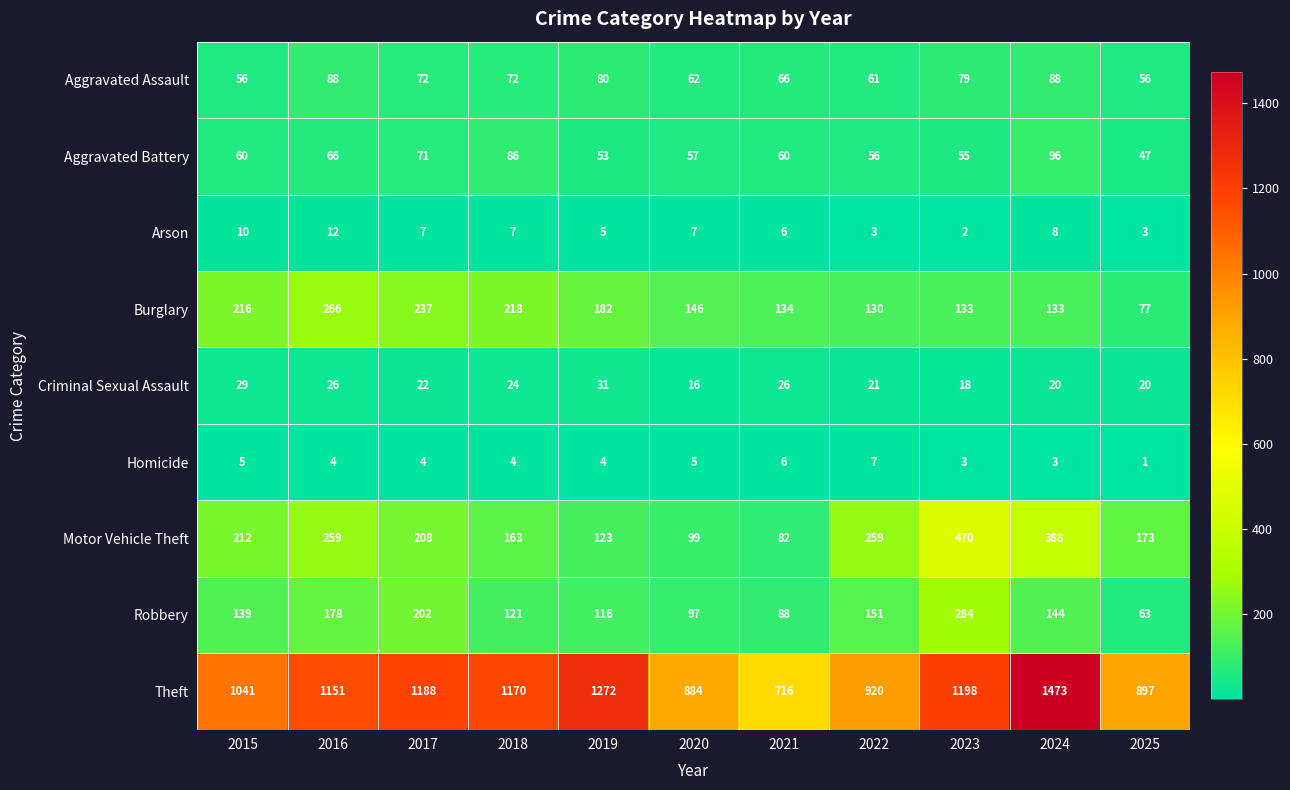

Rank the series by their maximum value, from lowest to highest.

Homicide, Arson, Criminal Sexual Assault, Aggravated Assault, Aggravated Battery, Burglary, Robbery, Motor Vehicle Theft, Theft